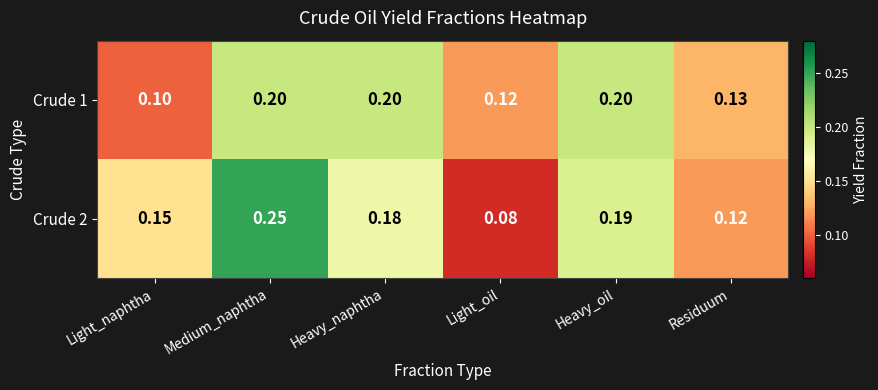

At which category is the sum across all series the highest?

Medium_naphtha